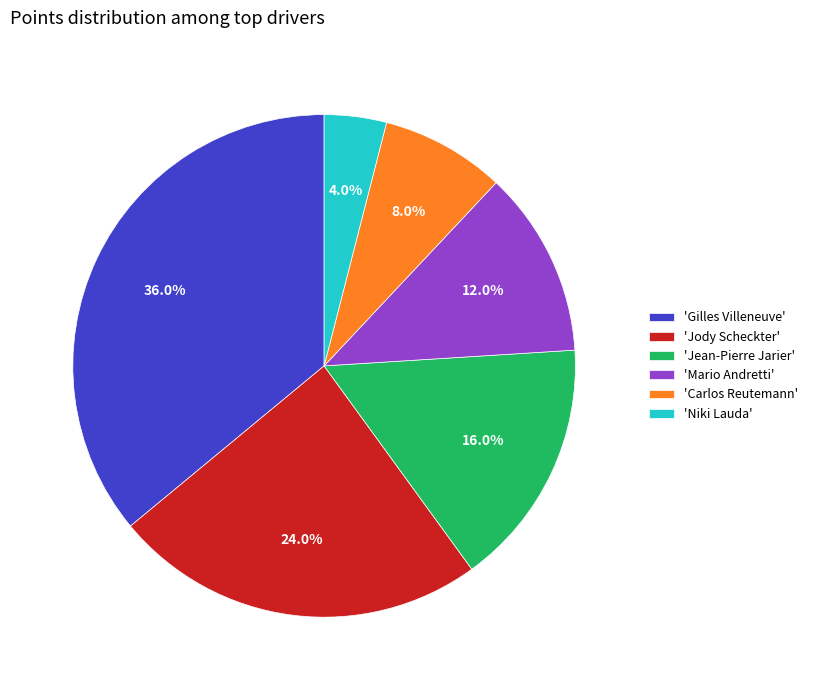

Which slice is the smallest?

'Niki Lauda'